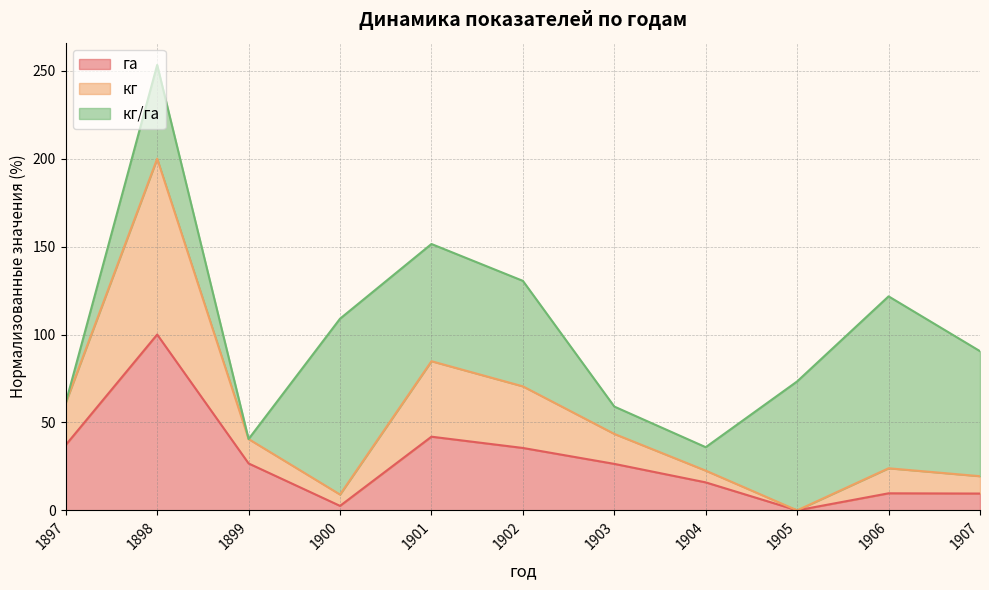

Between 1905 and 1907, which series saw the biggest shift?

кг